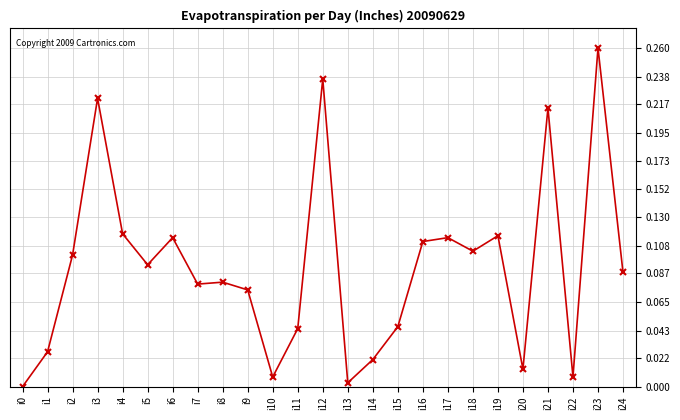

What is the change in value from i3 to i4?

-0.1